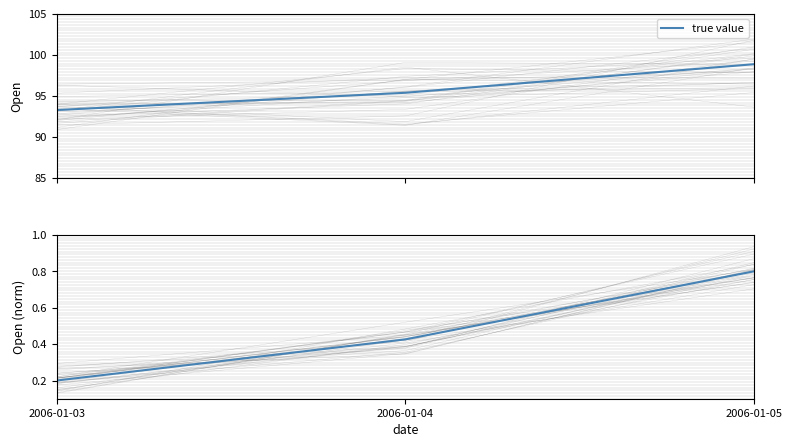

Rank the categories by value from highest to lowest.

2006-01-05, 2006-01-04, 2006-01-03